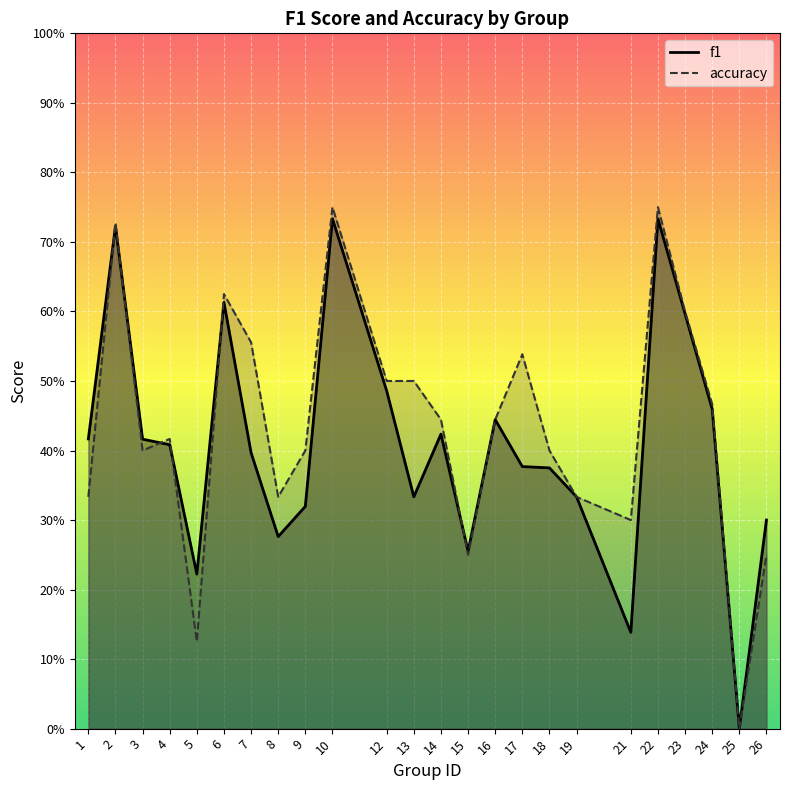

What is the average value of the f1 series?

0.4